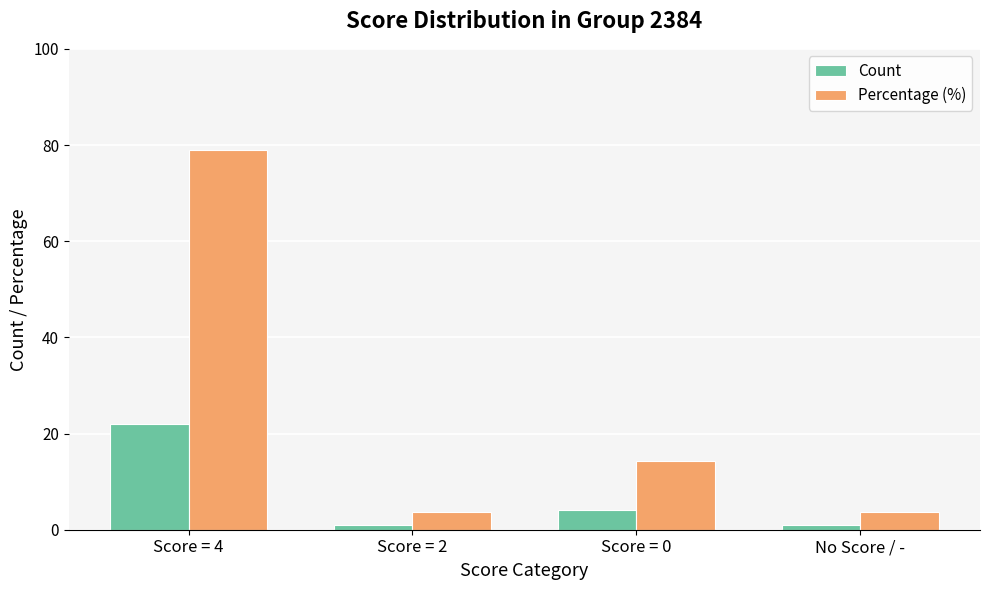

Reading left to right, list all the values displayed in this chart.

Count: 22.0	1.0	4.0	1.0
Percentage (%): 79.0	3.6	14.3	3.6